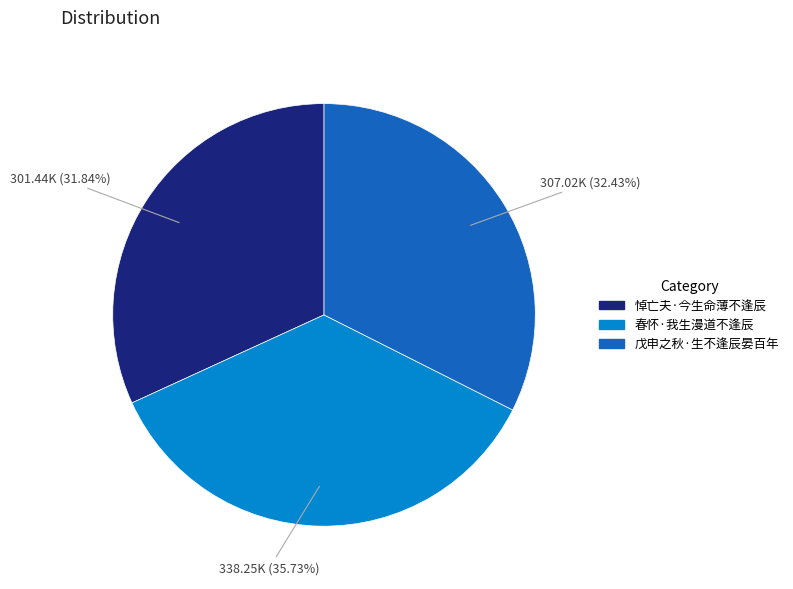

Approximately how many times larger is the value at 春怀·我生漫道不逢辰 compared to 悼亡夫·今生命薄不逢辰?

1.1